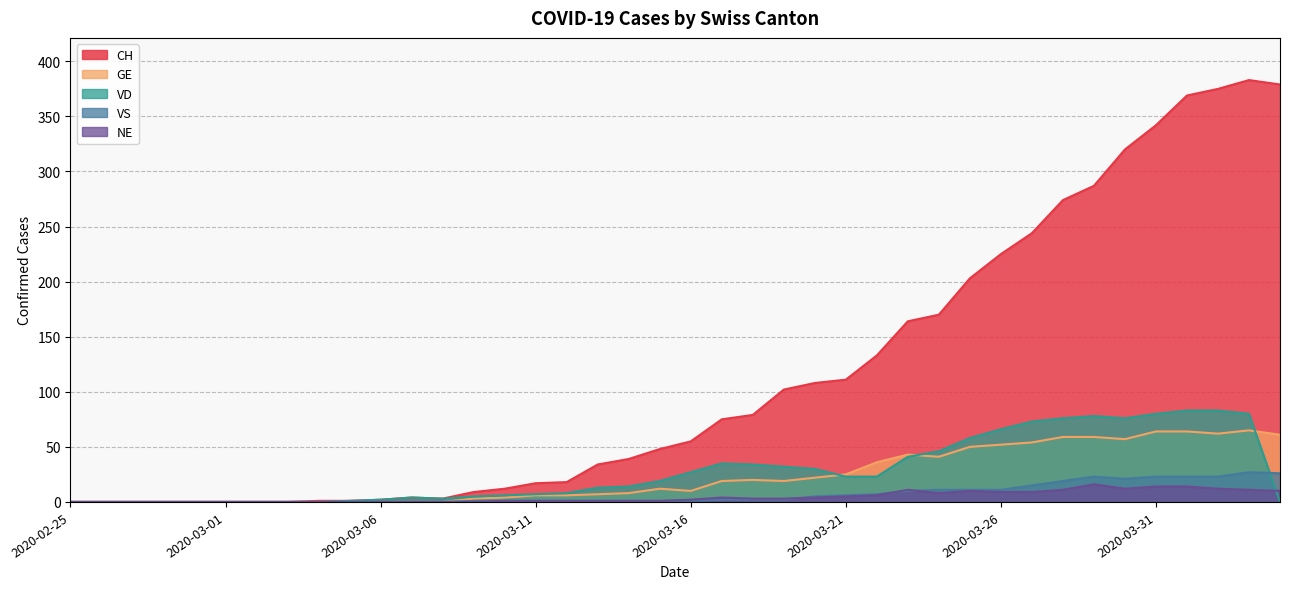

At which category is the sum across all series the highest?

2020-04-03